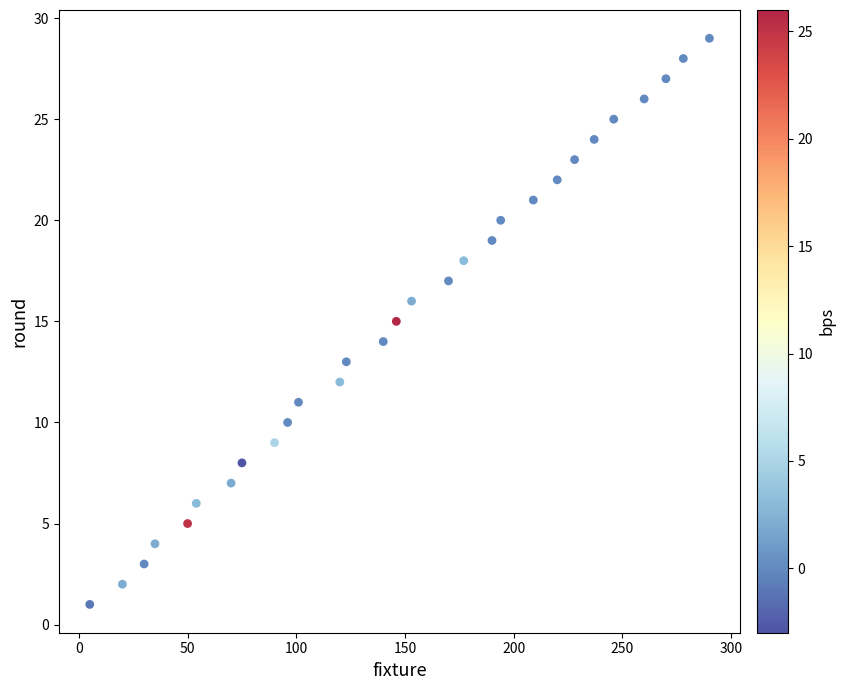

What is the range of Y values (max minus min)?

28